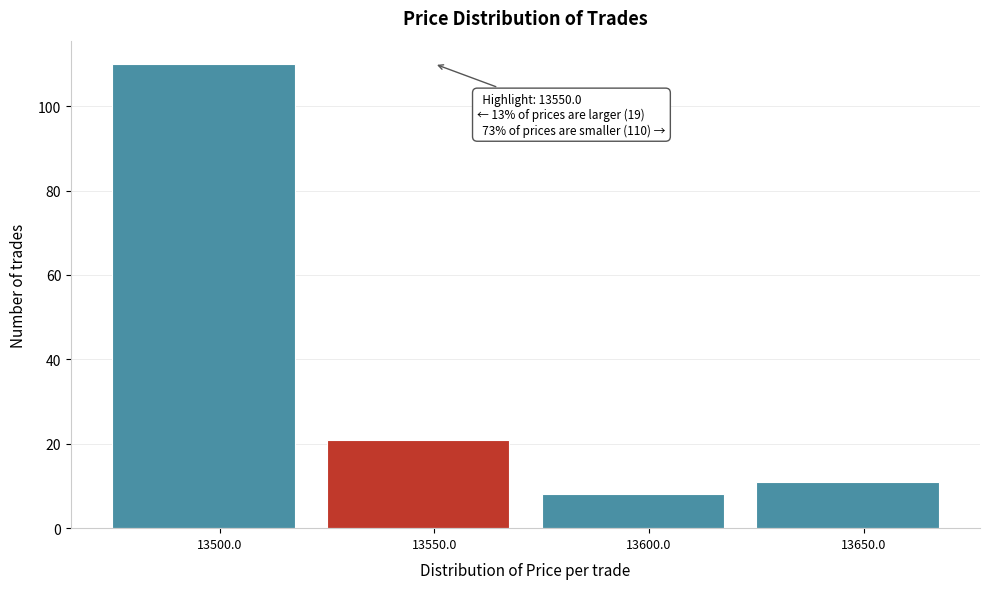

Over which range of the x-axis is the bar tallest?

13475 to 13525